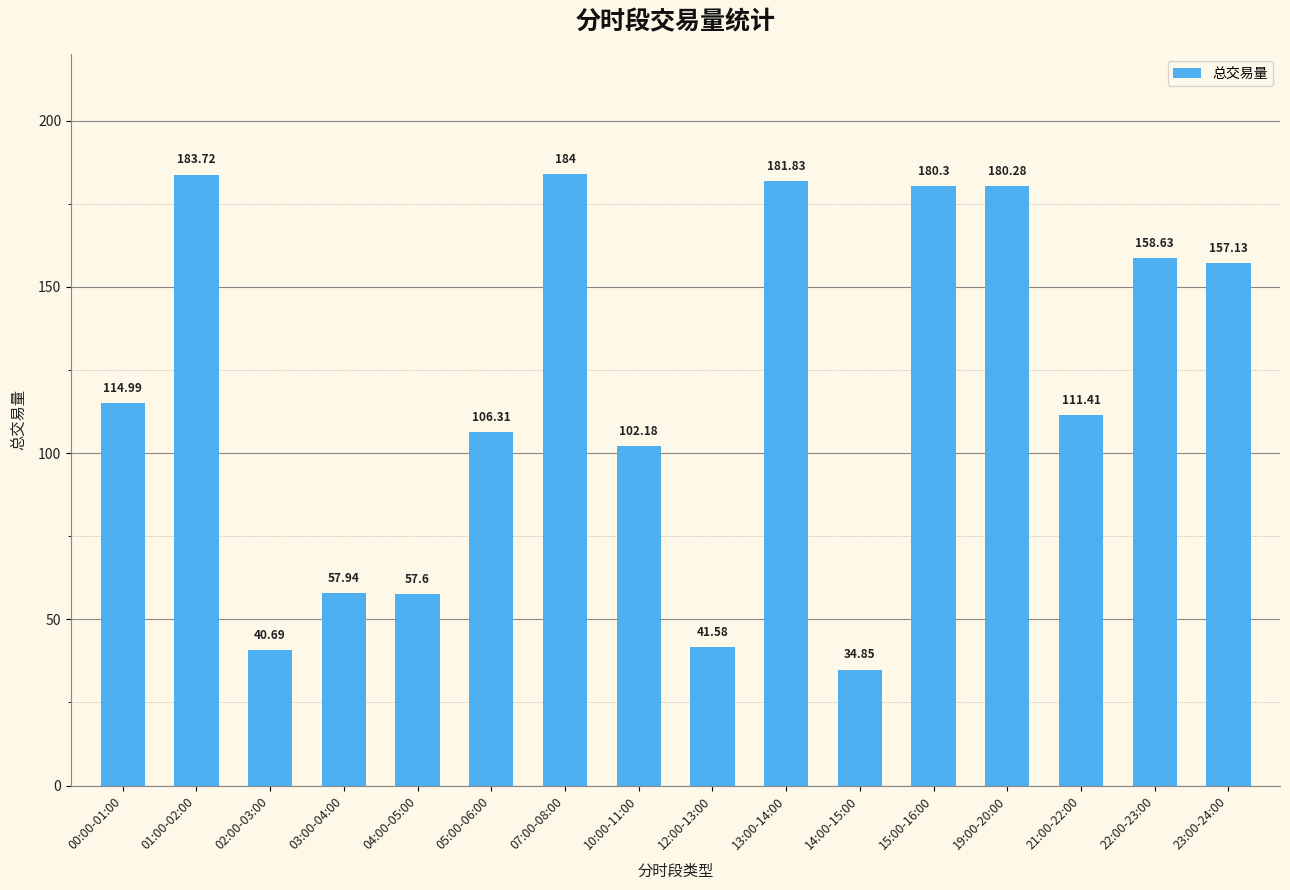

The chart shows a value of 85.7 at 13:00-14:00. True or false?

False